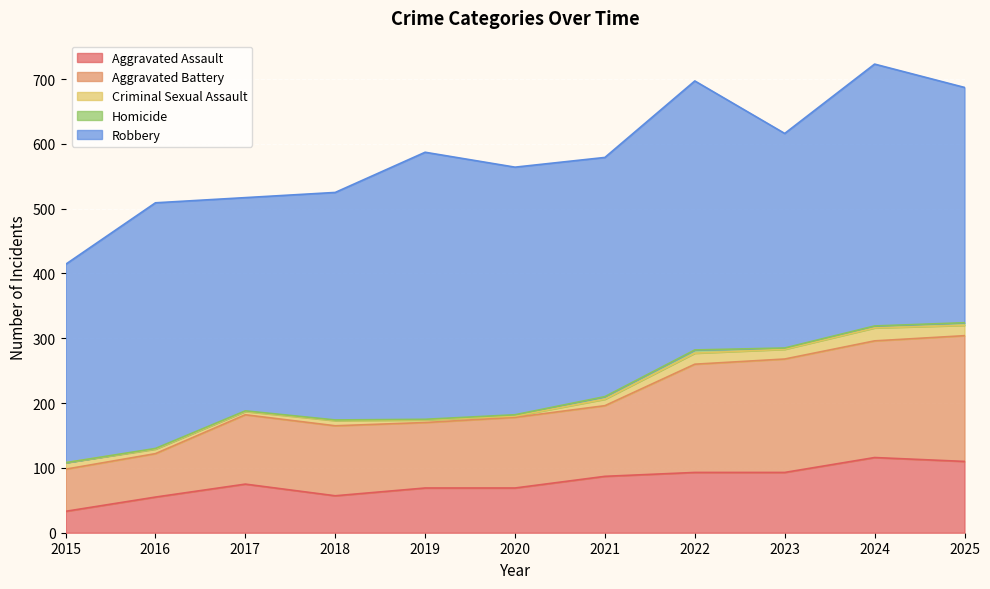

Reading left to right, extract all data points from this chart.

Aggravated Assault: 2015=33	2016=55	2017=75	2018=57	2019=69	2020=69	2021=87	2022=93	2023=93	2024=116	2025=110
Aggravated Battery: 2015=65	2016=67	2017=107	2018=108	2019=101	2020=109	2021=109	2022=167	2023=175	2024=180	2025=194
Criminal Sexual Assault: 2015=10	2016=7	2017=5	2018=8	2019=4	2020=2	2021=10	2022=17	2023=15	2024=20	2025=16
Homicide: 2015=0	2016=1	2017=1	2018=1	2019=1	2020=2	2021=4	2022=5	2023=2	2024=3	2025=4
Robbery: 2015=306	2016=379	2017=329	2018=351	2019=412	2020=382	2021=369	2022=415	2023=331	2024=404	2025=363